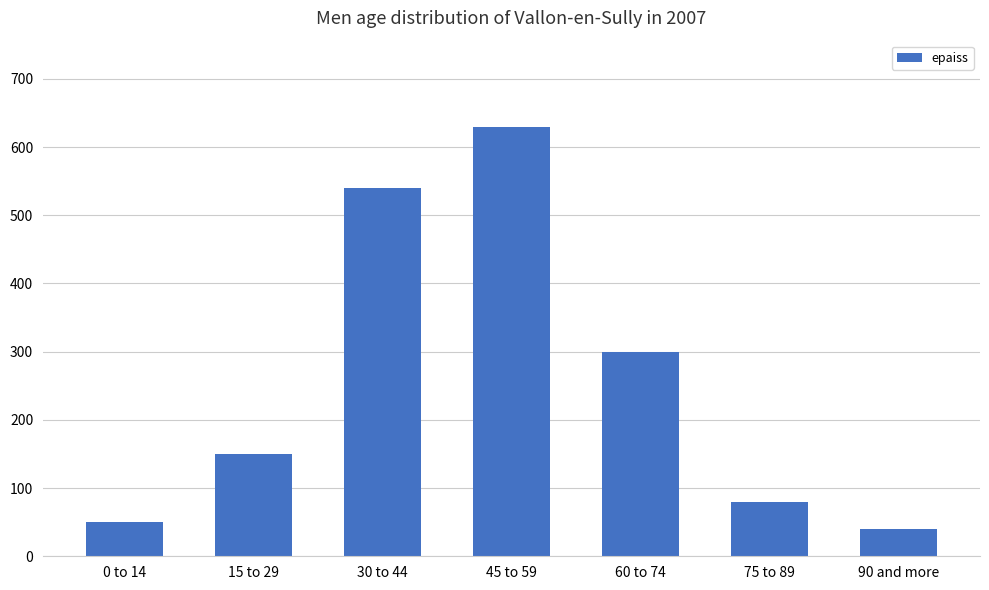

Reading left to right, transcribe all the data shown in this chart.

50	150	540	630	300	80	40